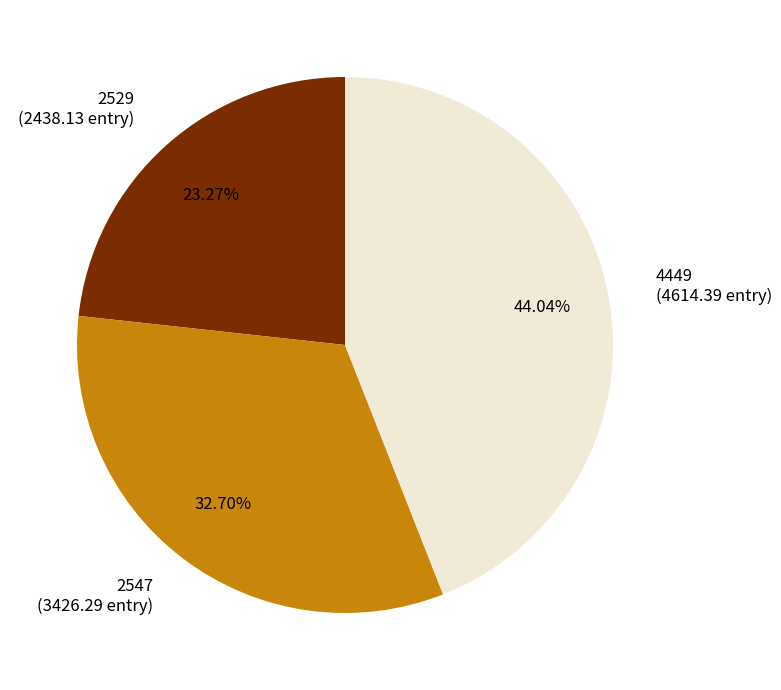

Does 4449 represent more than half of the total?

No